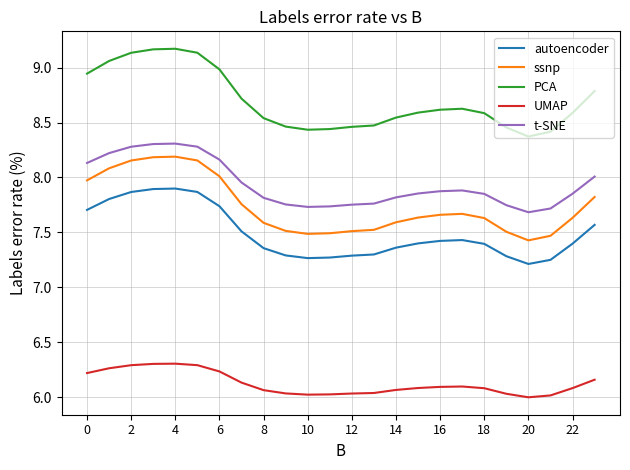

What is the highest value of the PCA series?

9.2